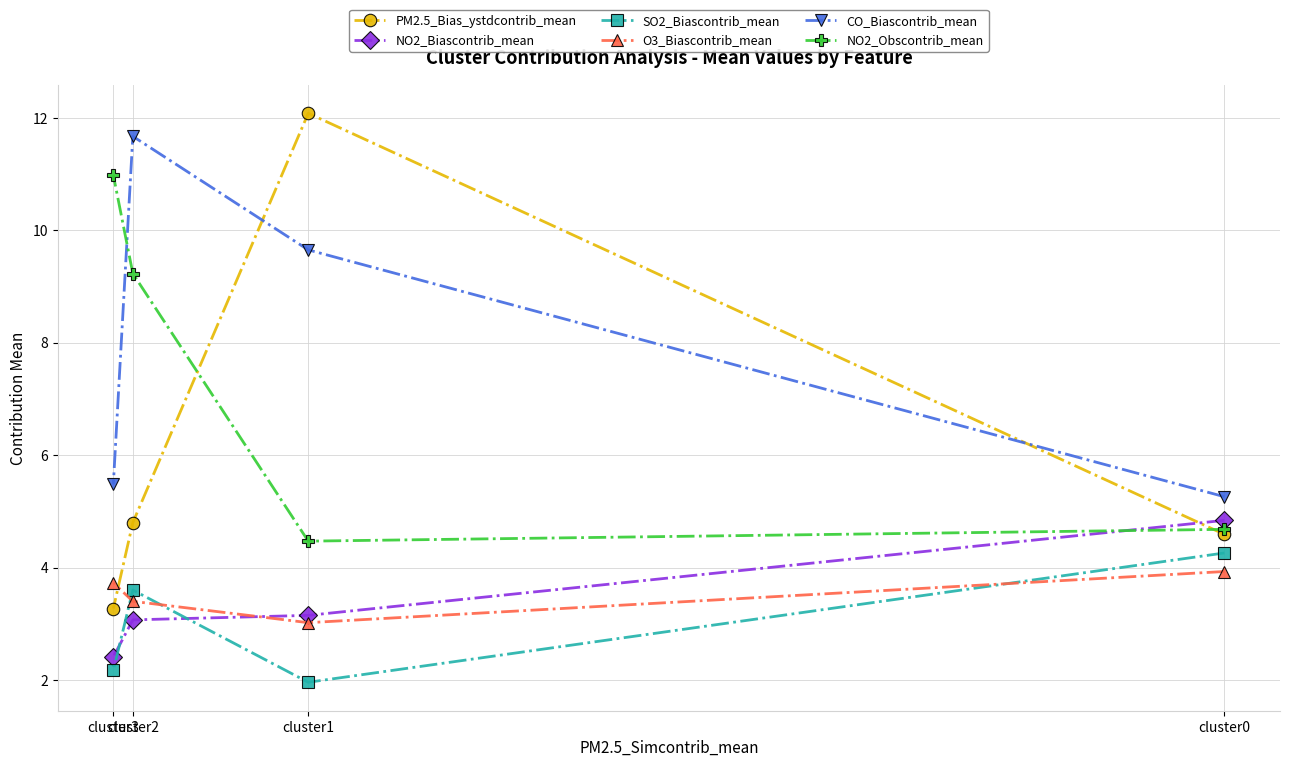

True or false: NO2_Biascontrib_mean has more than 2 points higher than both neighbors.

False